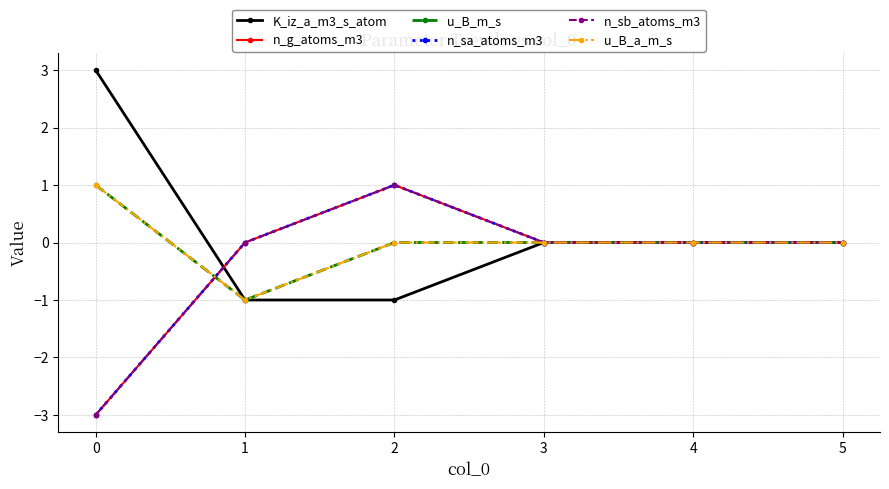

How many positive values does the K_iz_a_m3_s_atom series have?

1